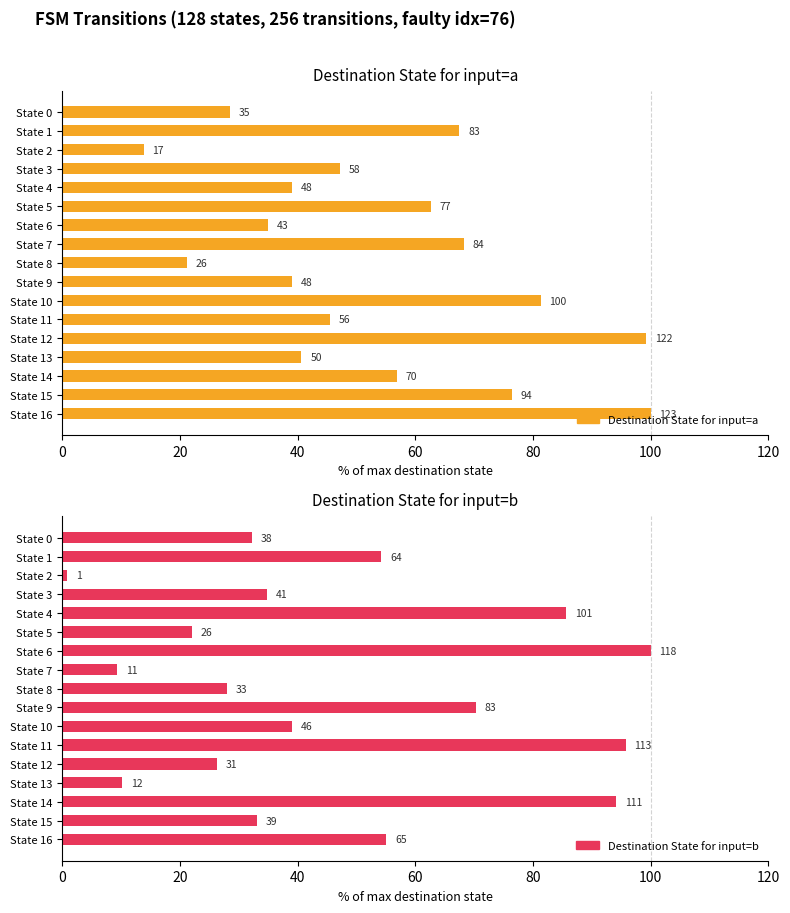

List the series in order of their peak value, highest first.

Destination State for input=a, Destination State for input=b